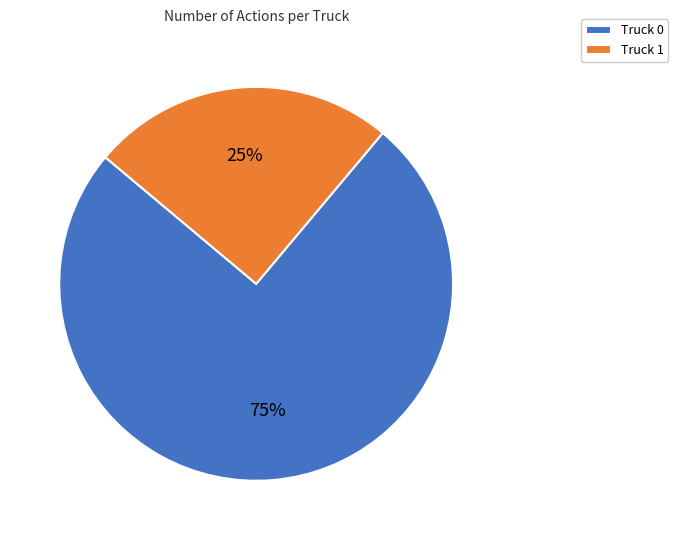

To the nearest percent, what is the difference between the largest and smallest slice percentages?

50%